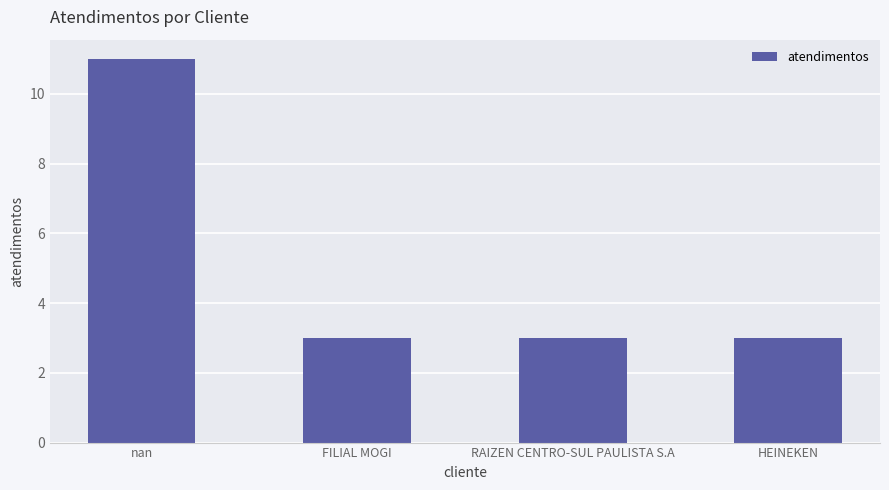

What is the maximum value shown in the chart?

11